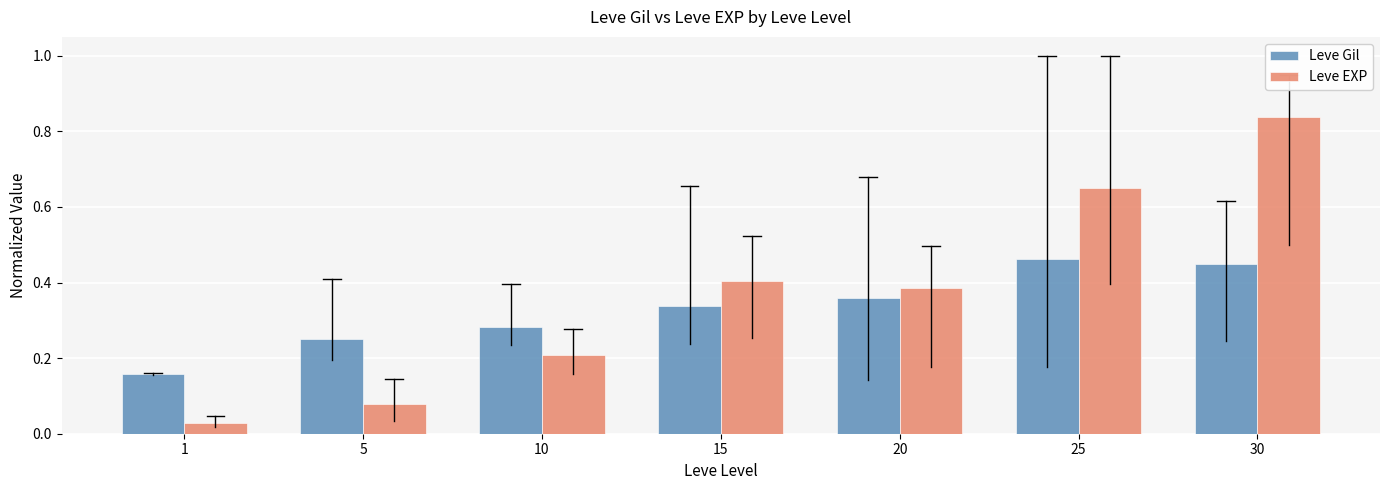

What are all the series names shown in the legend?

Leve Gil, Leve EXP